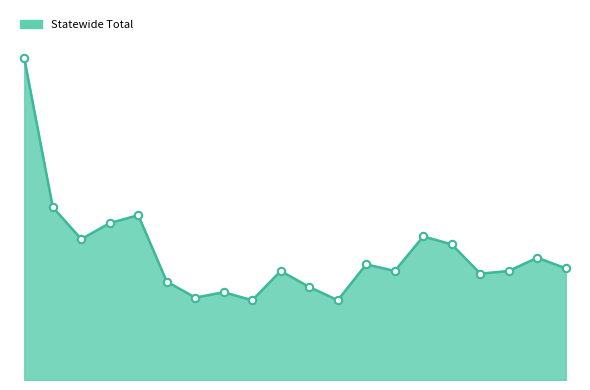

Is this an area chart (filled region under the line)?

Yes